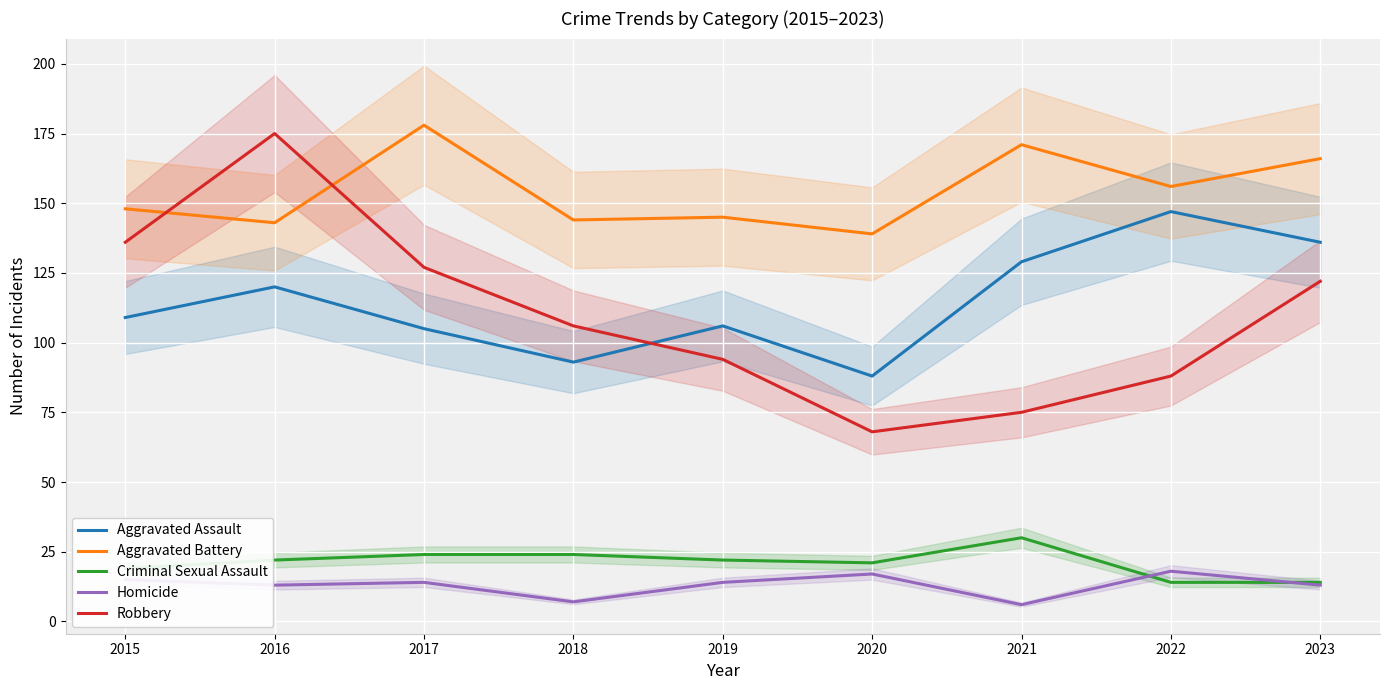

Where does the Aggravated Assault series first go above 109?

2016